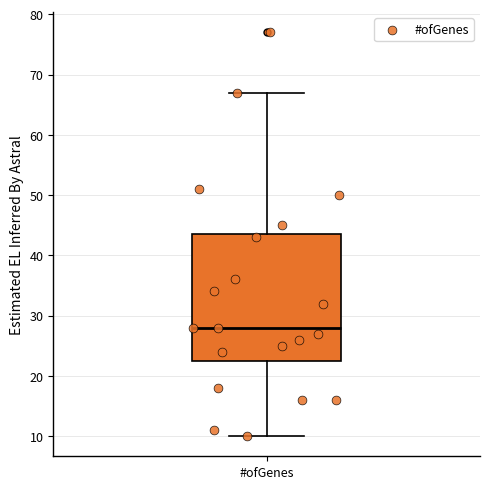

Transcribe this box plot: give where the median line is, the range the box spans, and where the two whiskers end, as read against the y-axis. The values are not printed on the chart, so give them approximately, as read against the axis.

median 28, box 23 to 44, whiskers 10 to 67